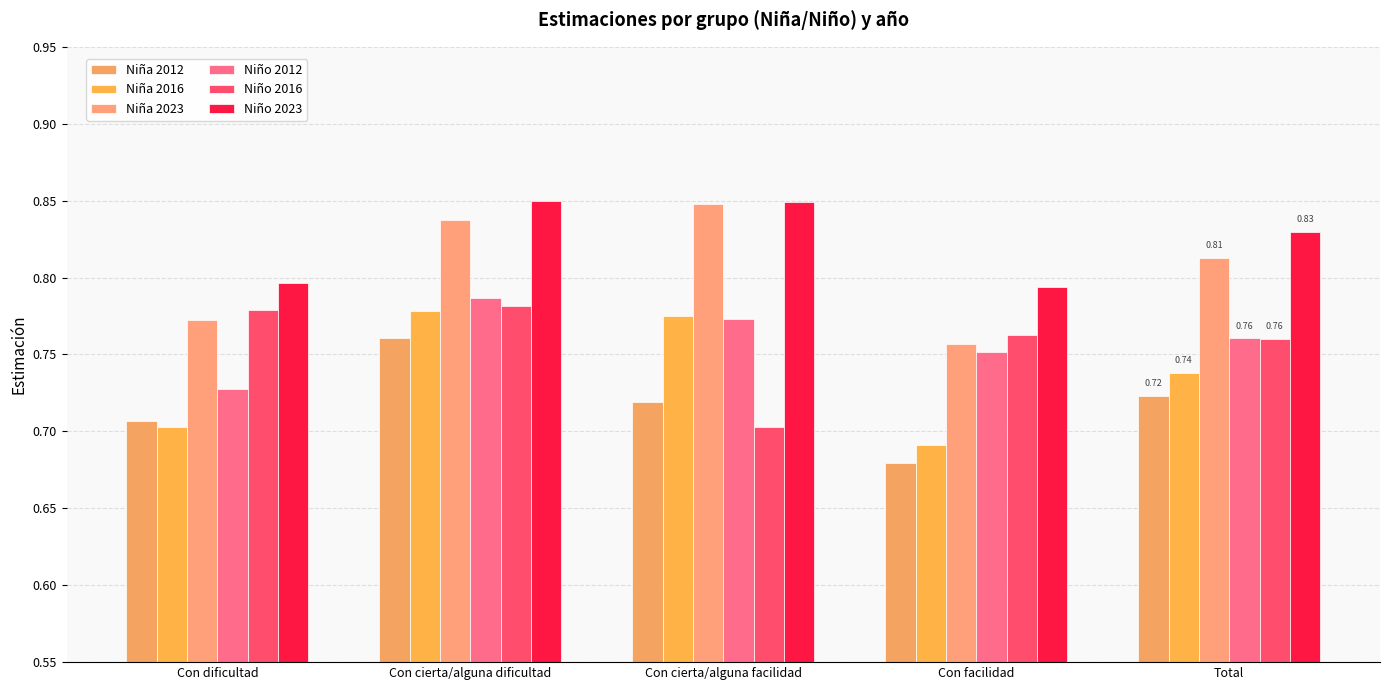

What are all the series names shown in the legend?

Niña 2012, Niña 2016, Niña 2023, Niño 2012, Niño 2016, Niño 2023